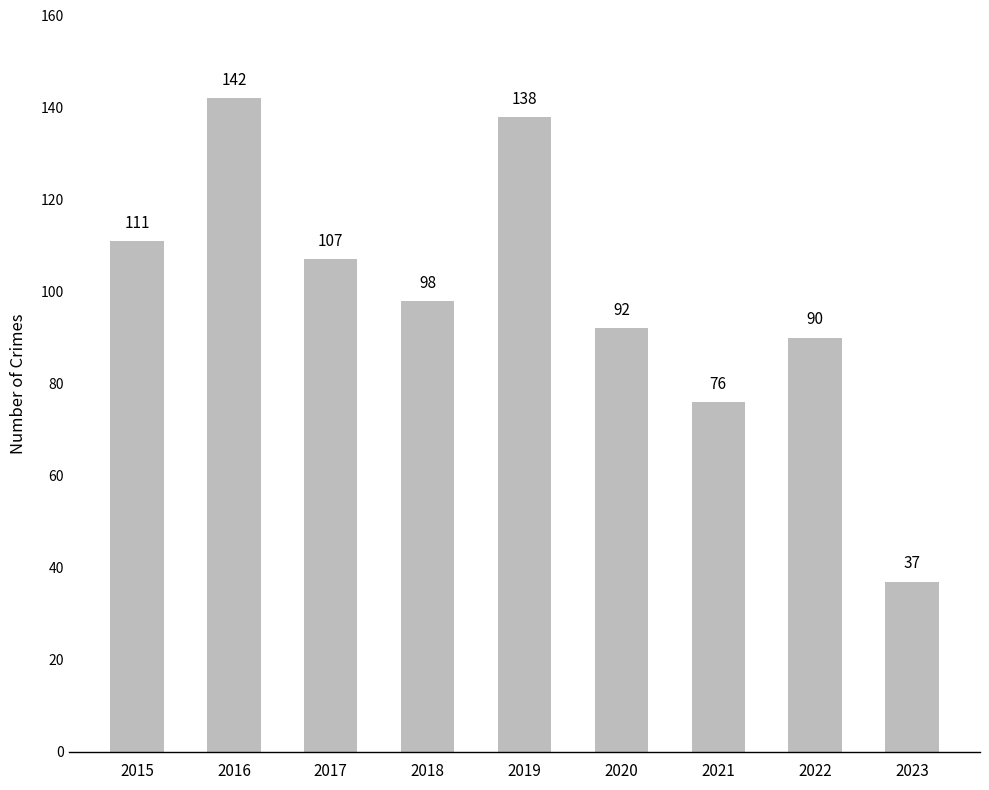

Reading left to right, list all the values displayed in this chart.

111	142	107	98	138	92	76	90	37